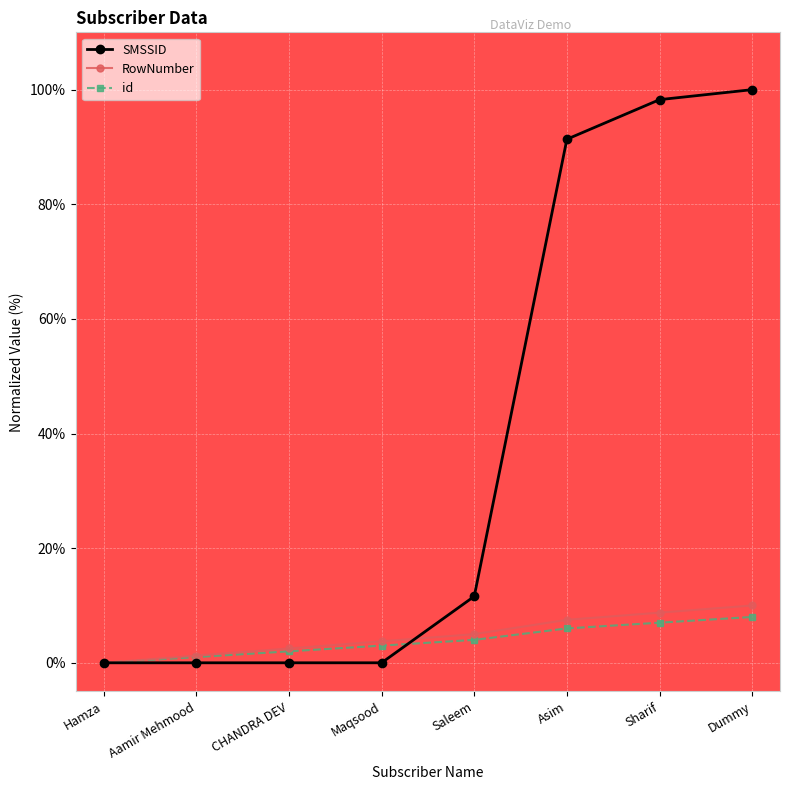

At how many categories does at least one series exceed 69?

3